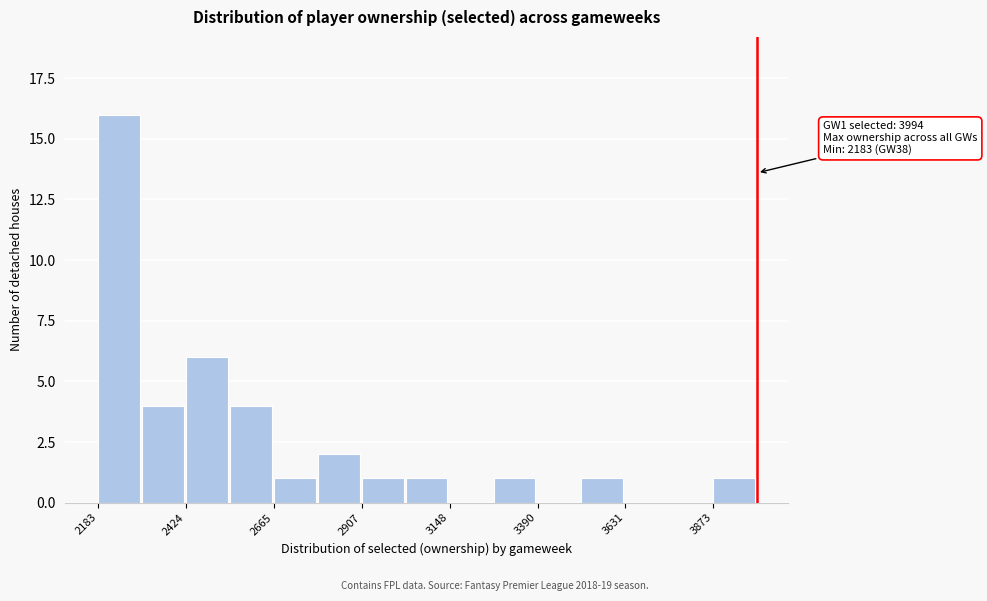

Read against the x-axis, roughly where is the centre of the tallest bar?

2250